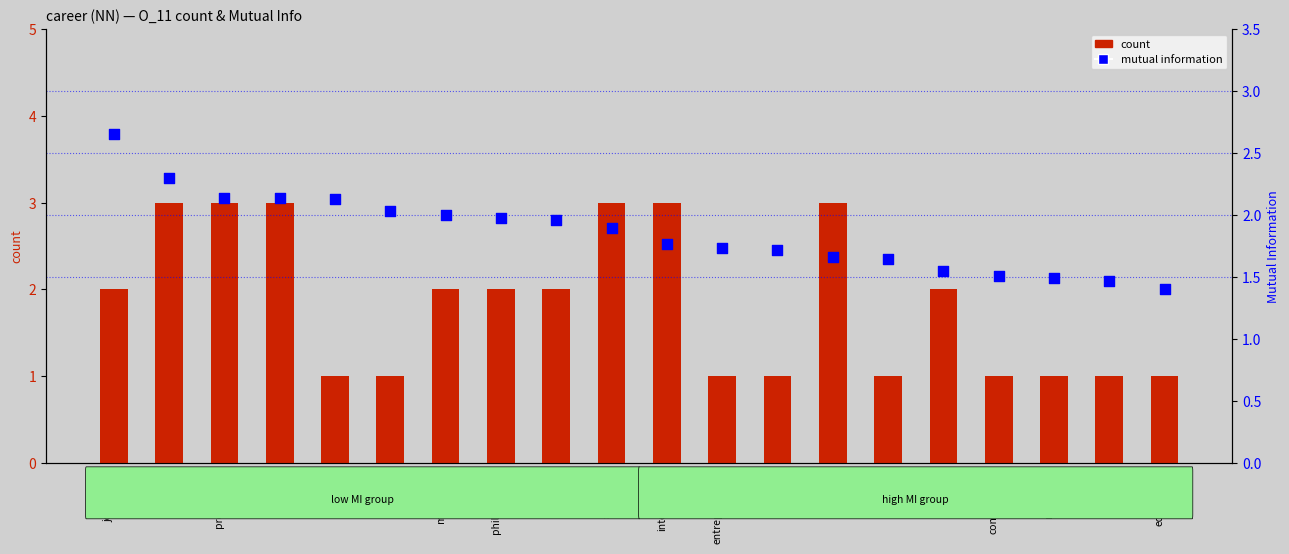

What is the total value across all series at philosophical?

4.0